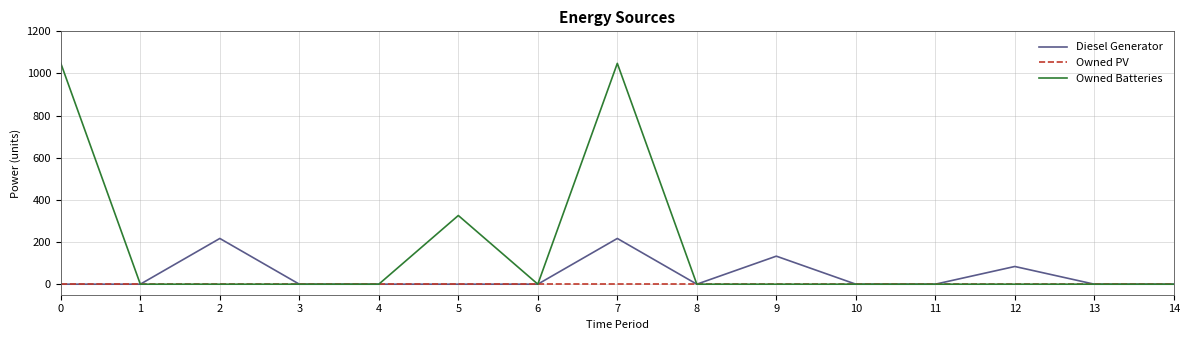

What are all the series names shown in the legend?

Diesel Generator, Owned PV, Owned Batteries